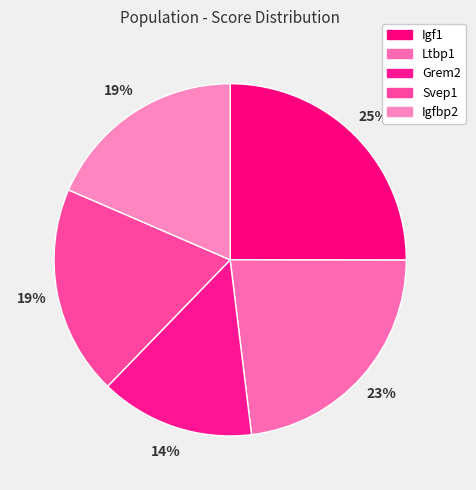

Is there a majority slice in this chart?

No